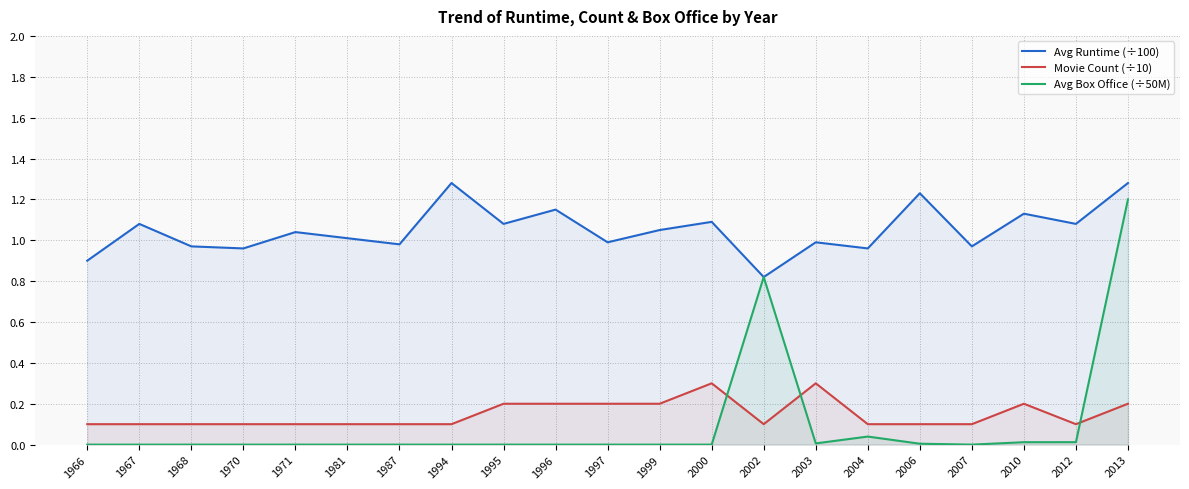

At how many categories does at least one series exceed 1?

12